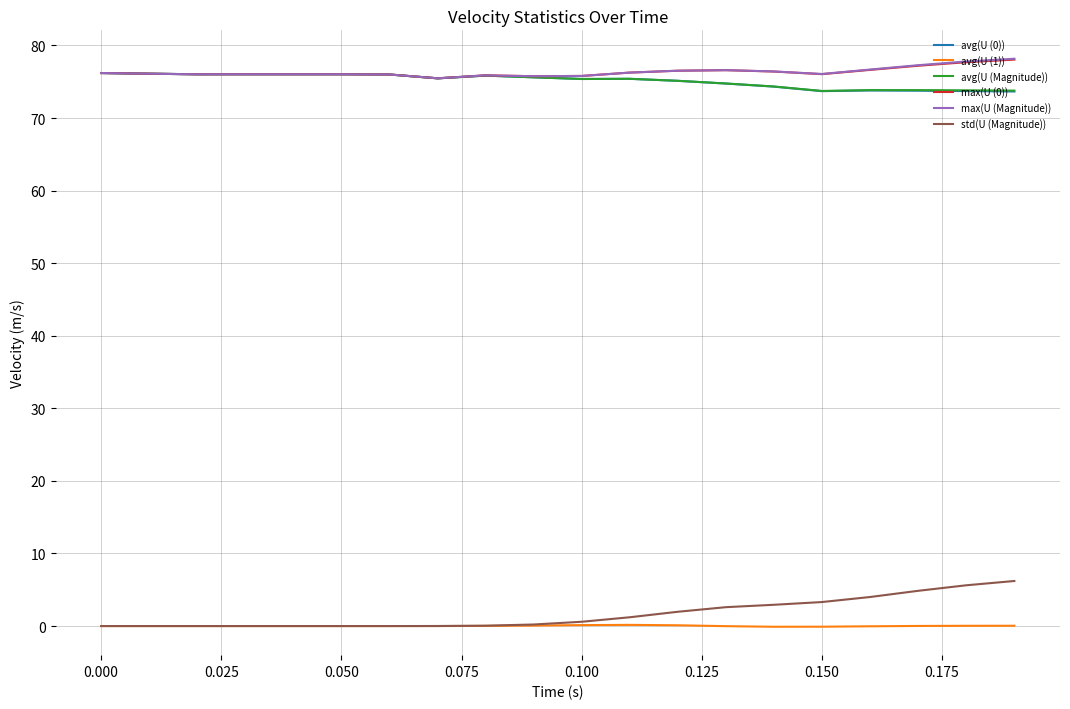

What is the difference between the maximum and second lowest values in the max(U (Magnitude)) series?

2.4